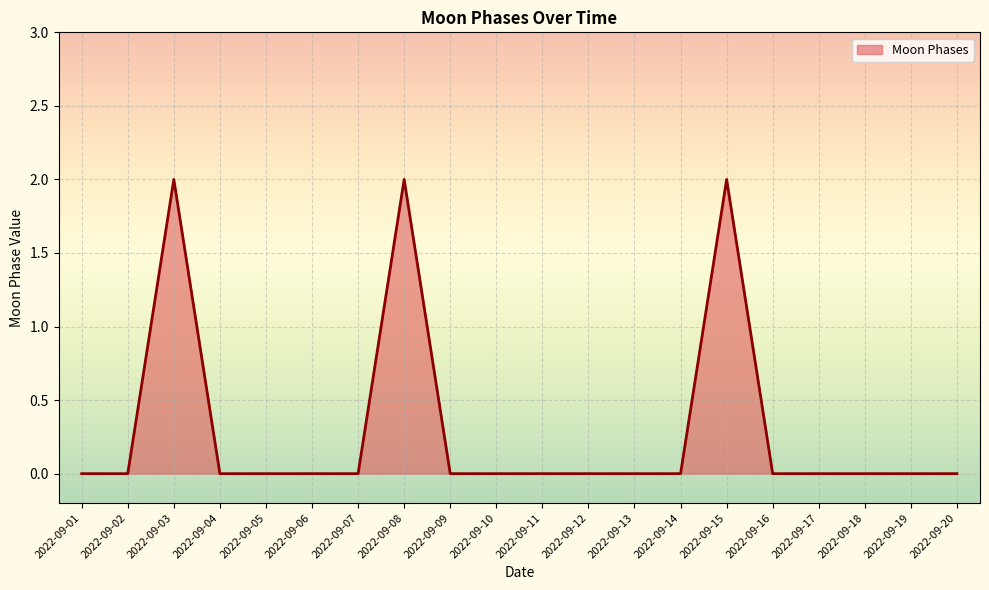

Reading right to left, list all the values displayed in this chart.

0	0	0	0	0	2	0	0	0	0	0	0	2	0	0	0	0	2	0	0